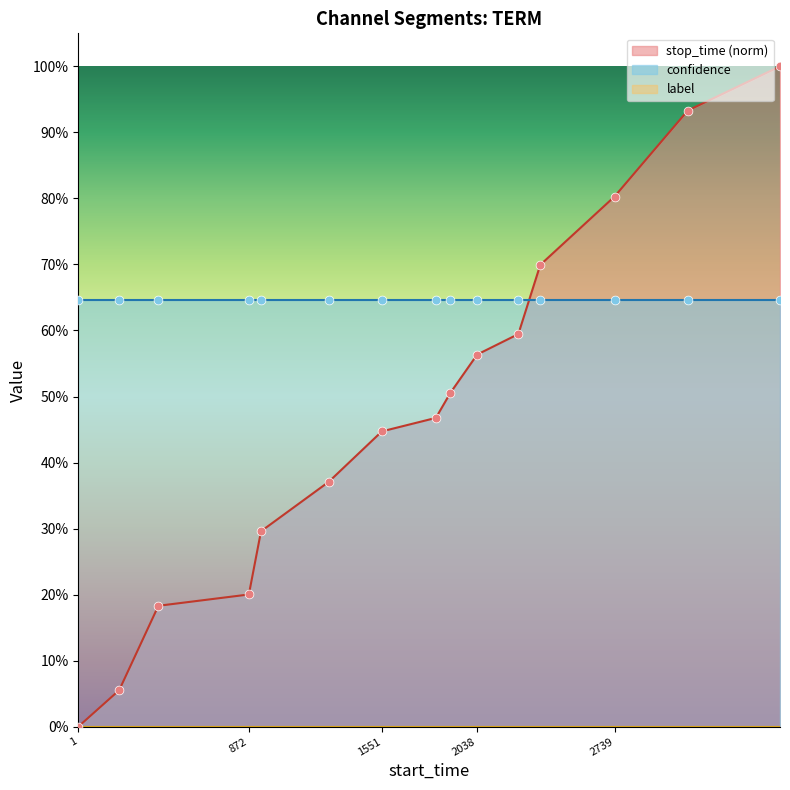

Which series contains the highest Y value?

stop_time (norm)